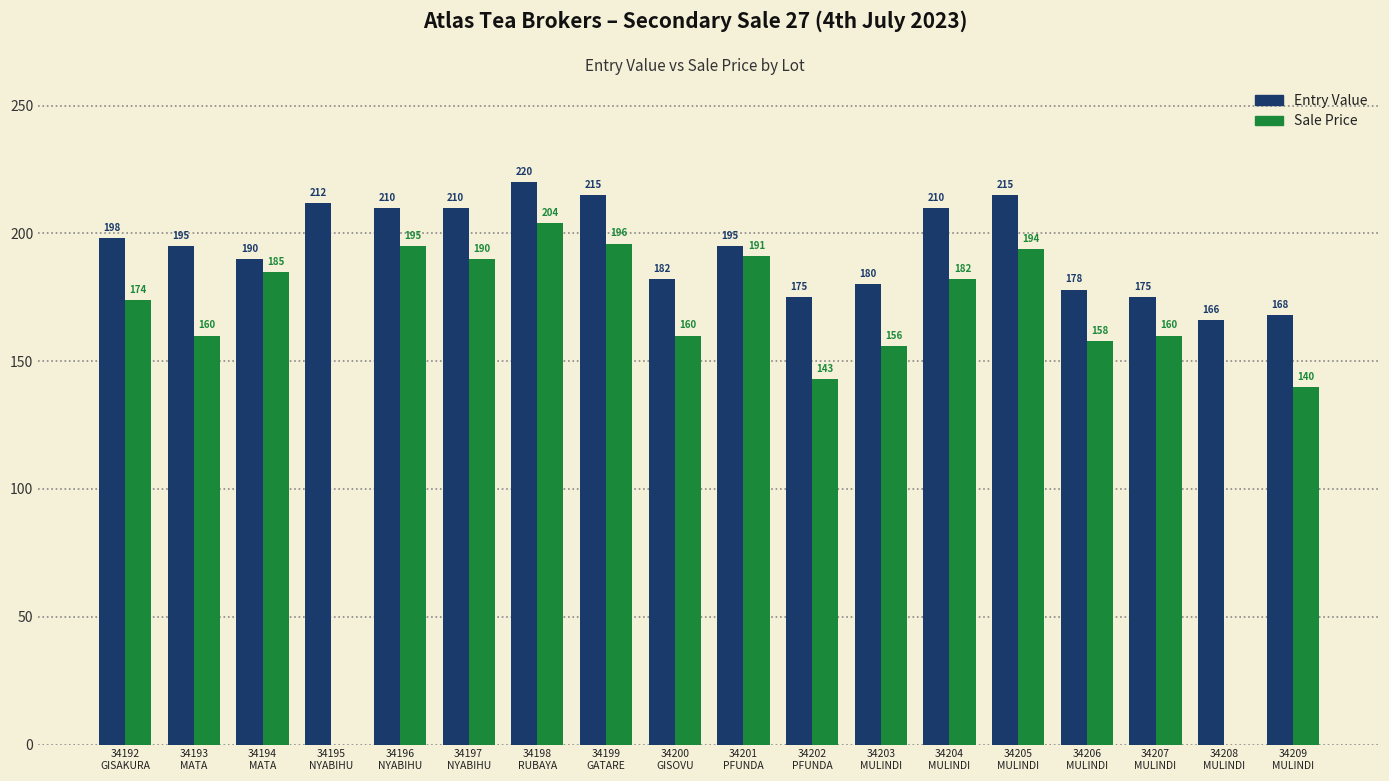

How many distinct data groups are displayed?

2